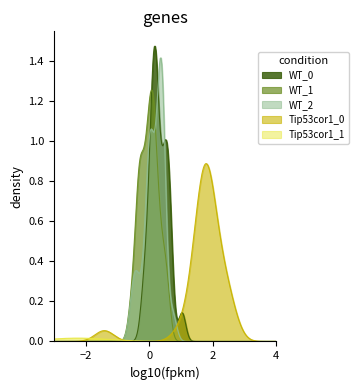

Which has a higher value, 5 or 2?

5